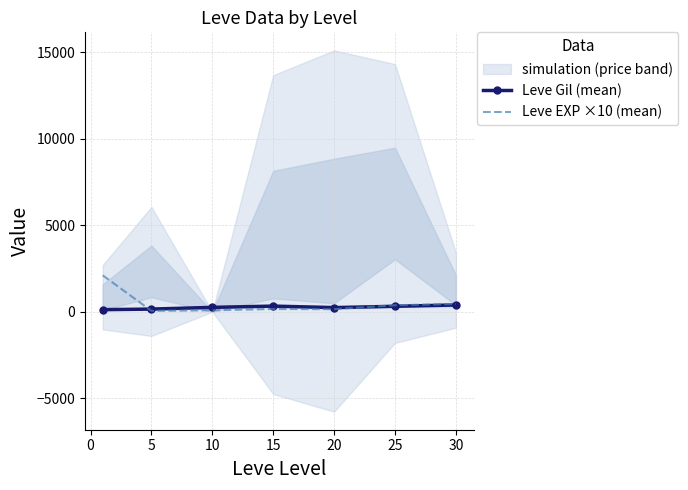

Which has a higher value, 25 or 20?

25